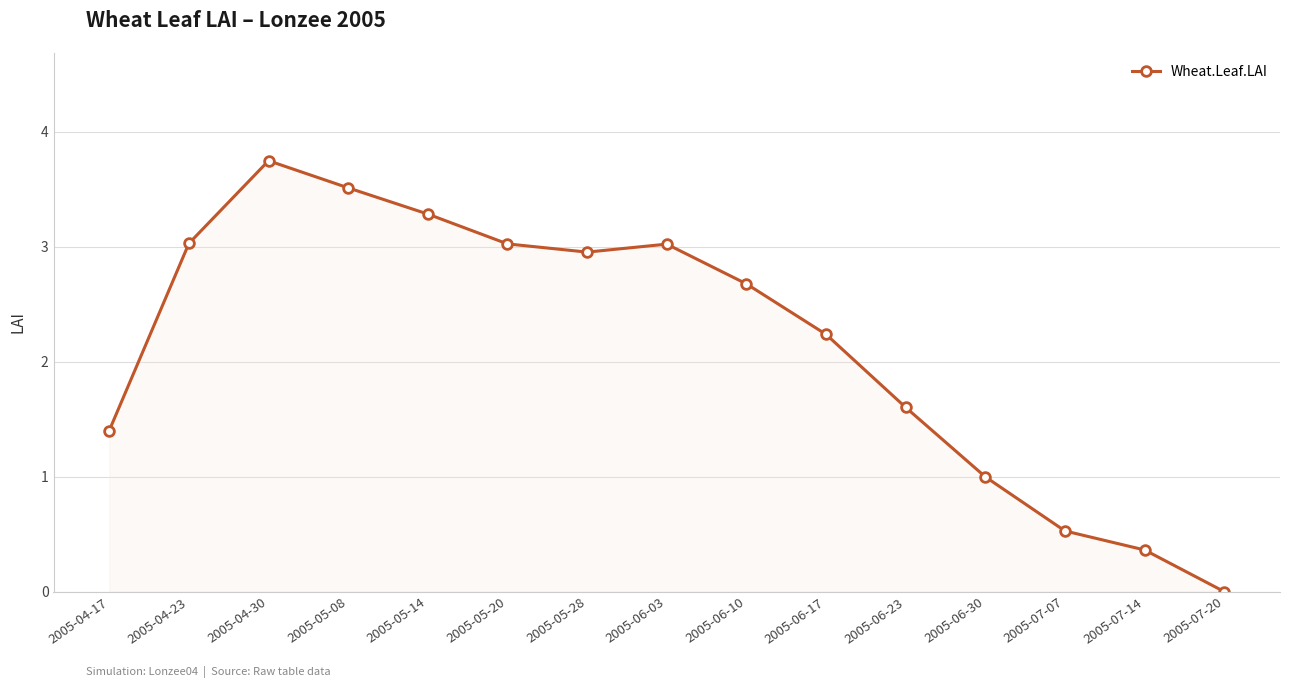

How many values are below 2?

6